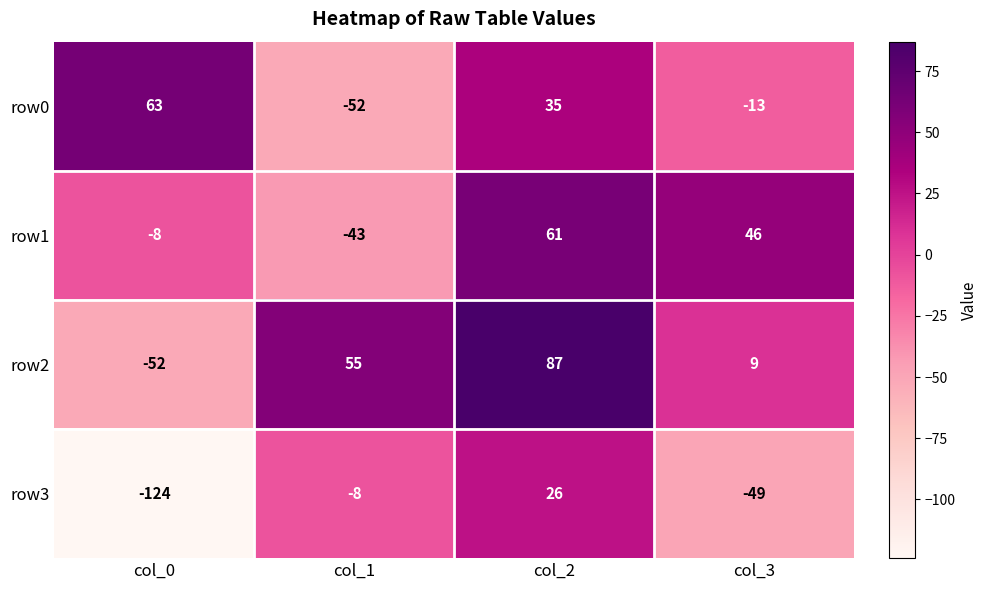

The value of row3 at col_2 is 26. True or false?

True